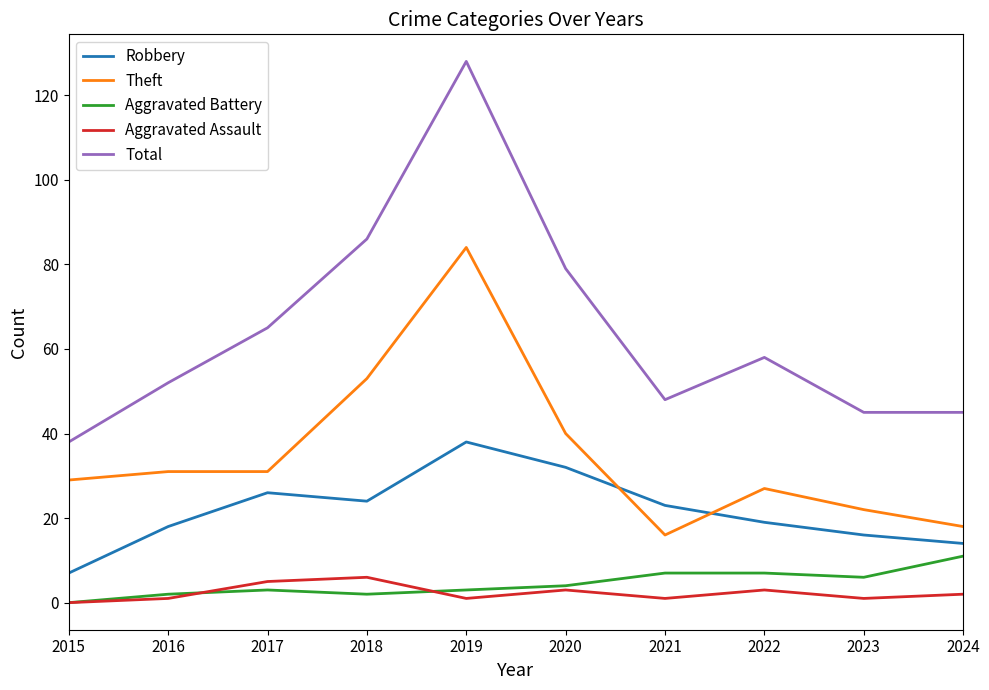

What is the highest value of the Total series?

128